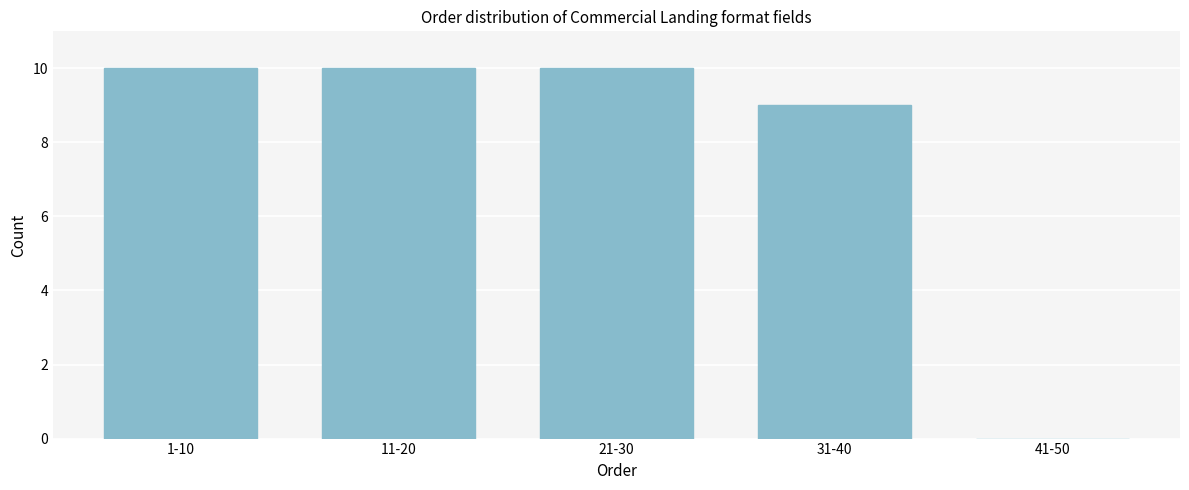

Reading right to left, extract all data points from this chart.

41-50=0	31-40=9	21-30=10	11-20=10	1-10=10